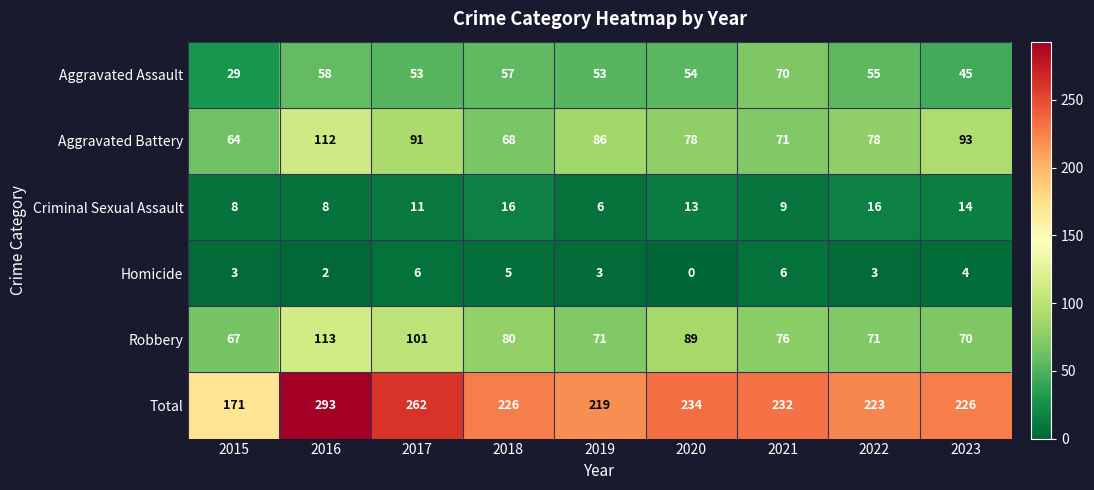

Rank the series by their maximum value, from lowest to highest.

Homicide, Criminal Sexual Assault, Aggravated Assault, Aggravated Battery, Robbery, Total